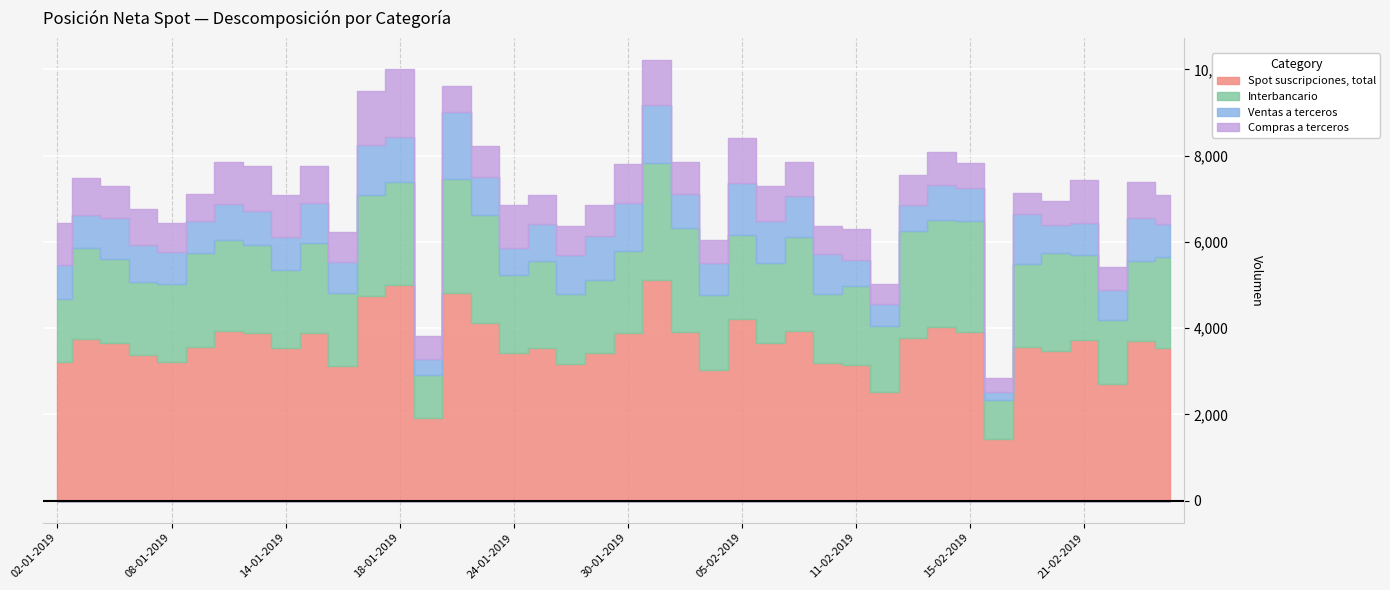

Where does the Compras a terceros series first go above 723?

02-01-2019